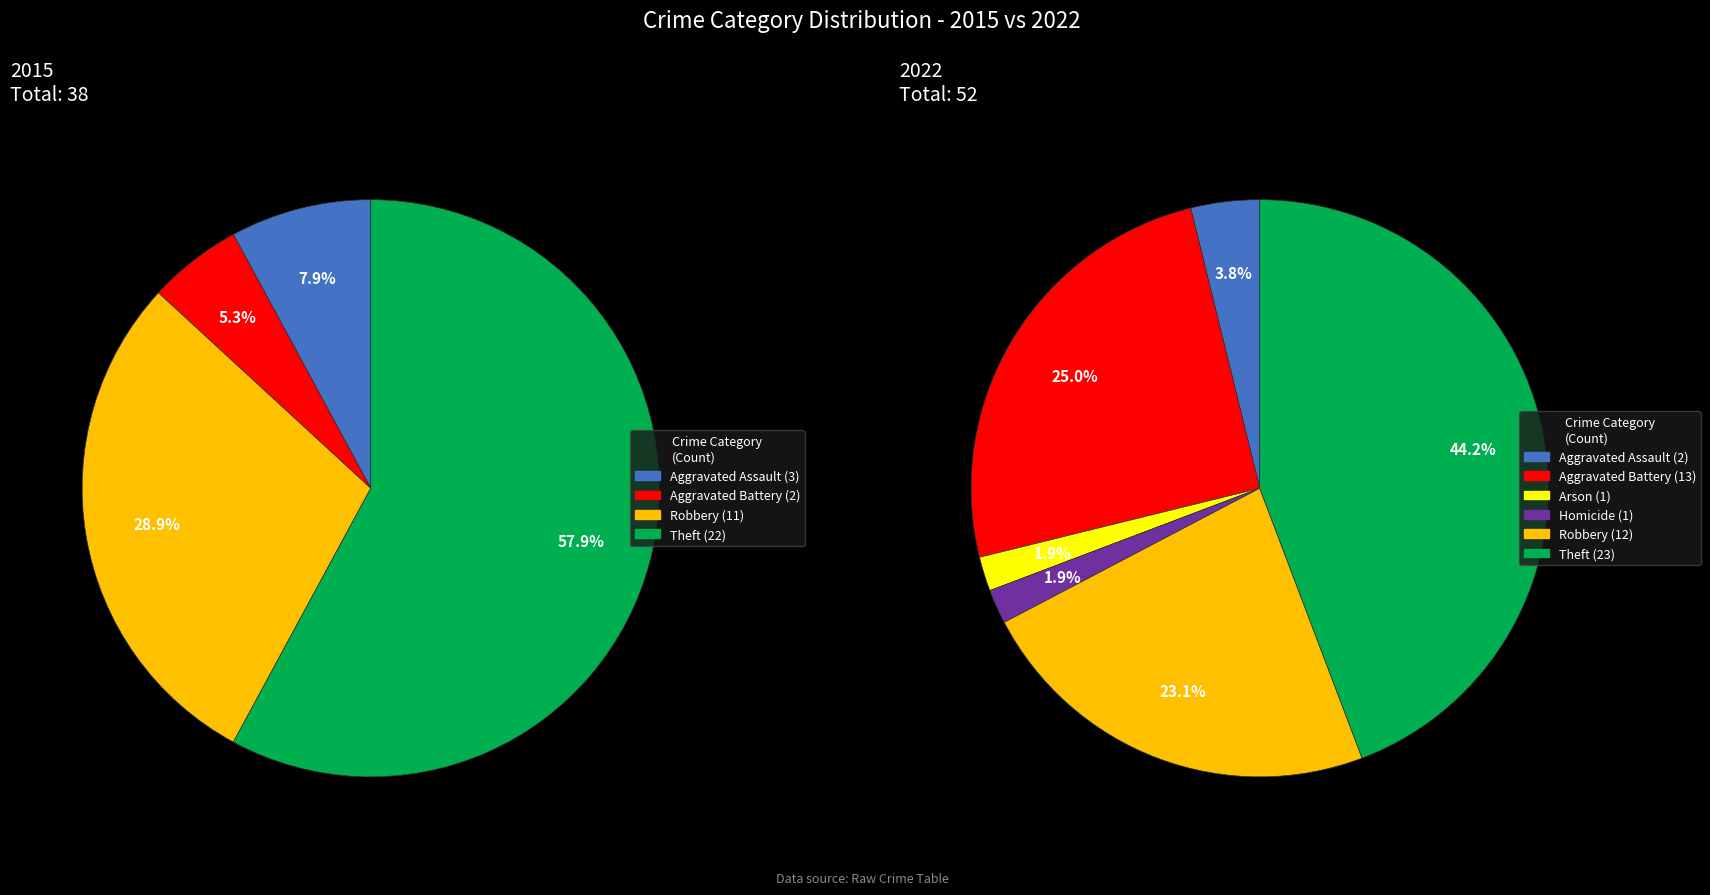

To the nearest percent, what is the difference between the 4 and 5 slice percentages?

21%